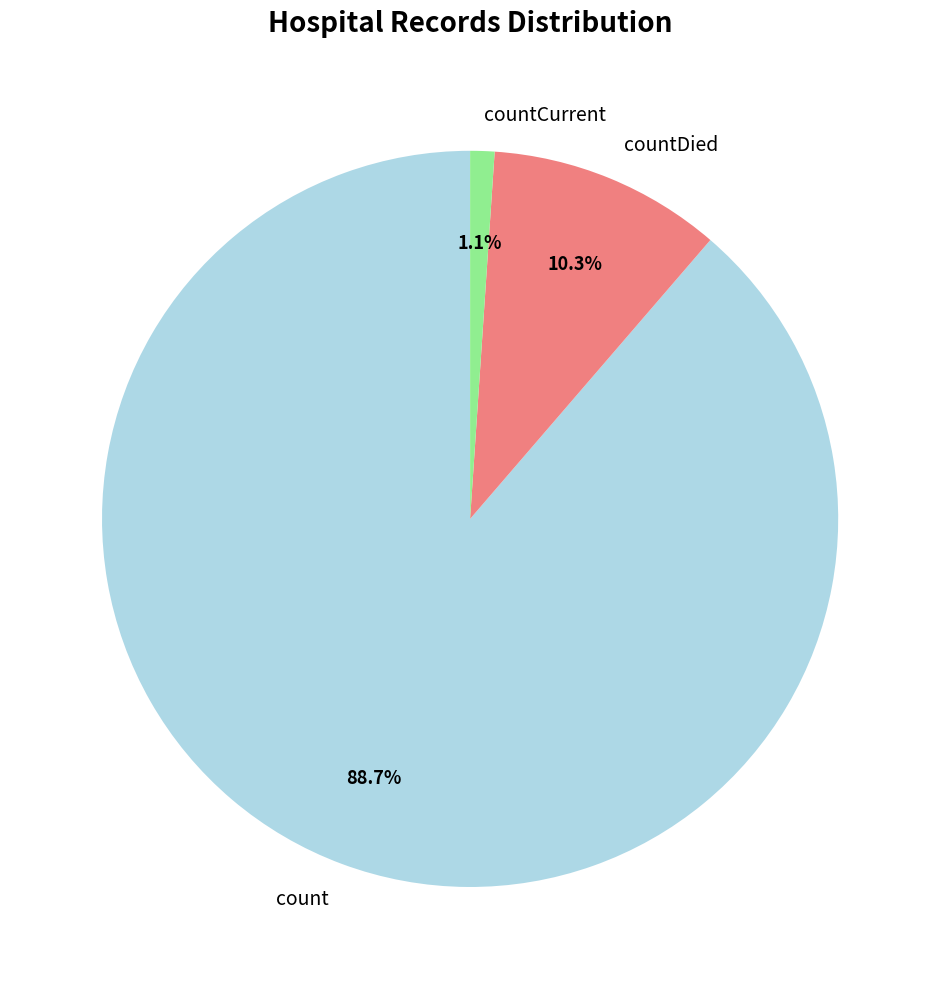

To the nearest percent, what is the combined percentage of countDied and count?

99%